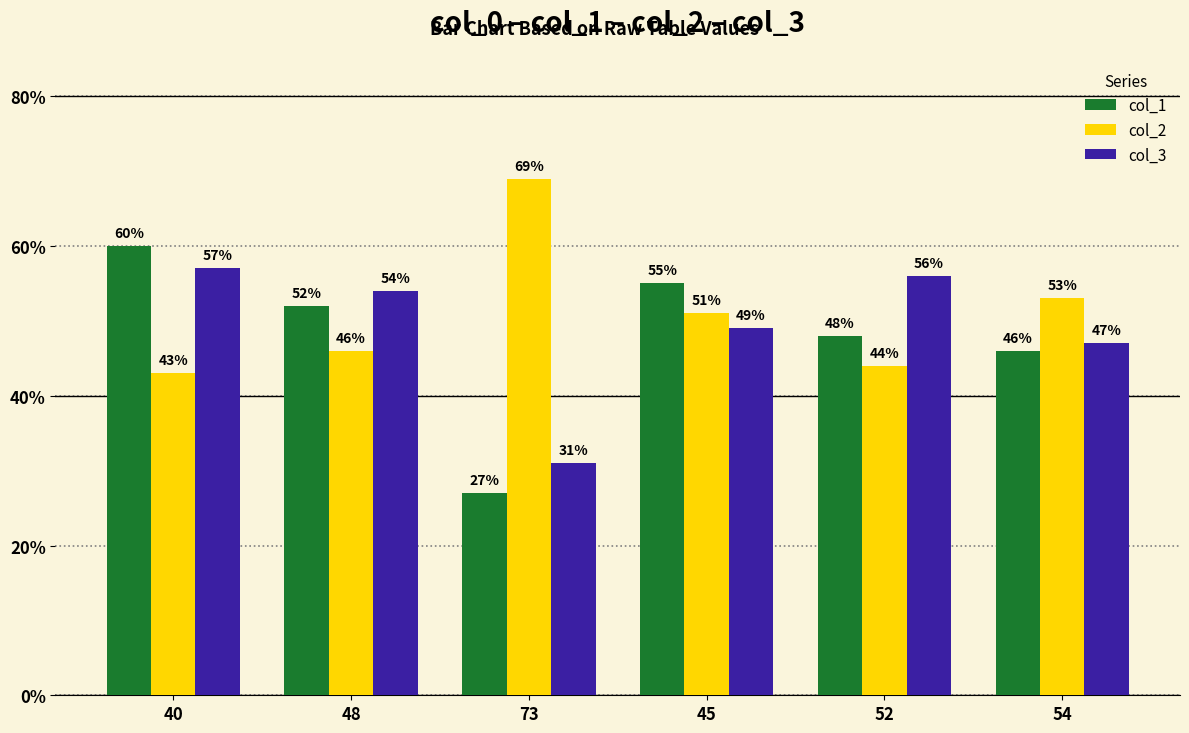

What is the sum of all col_3 values?

294